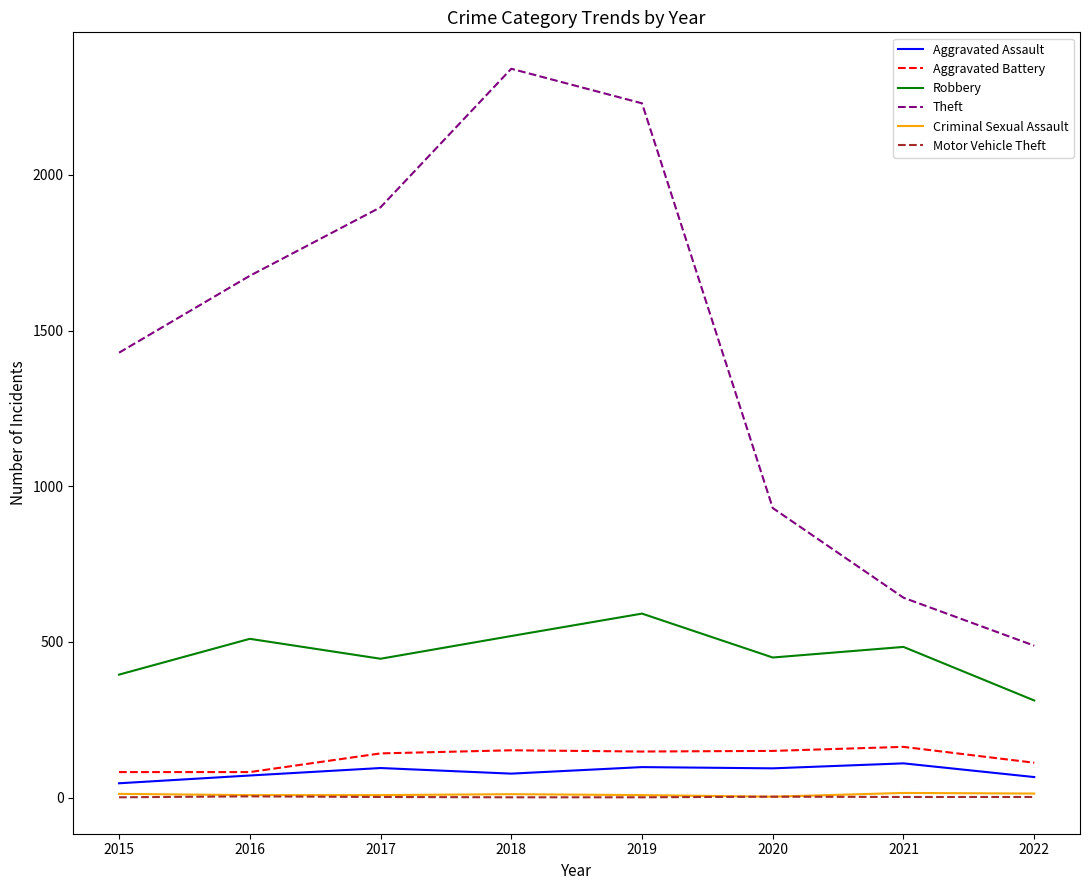

True or false: Theft and Robbery intersect in this chart.

False